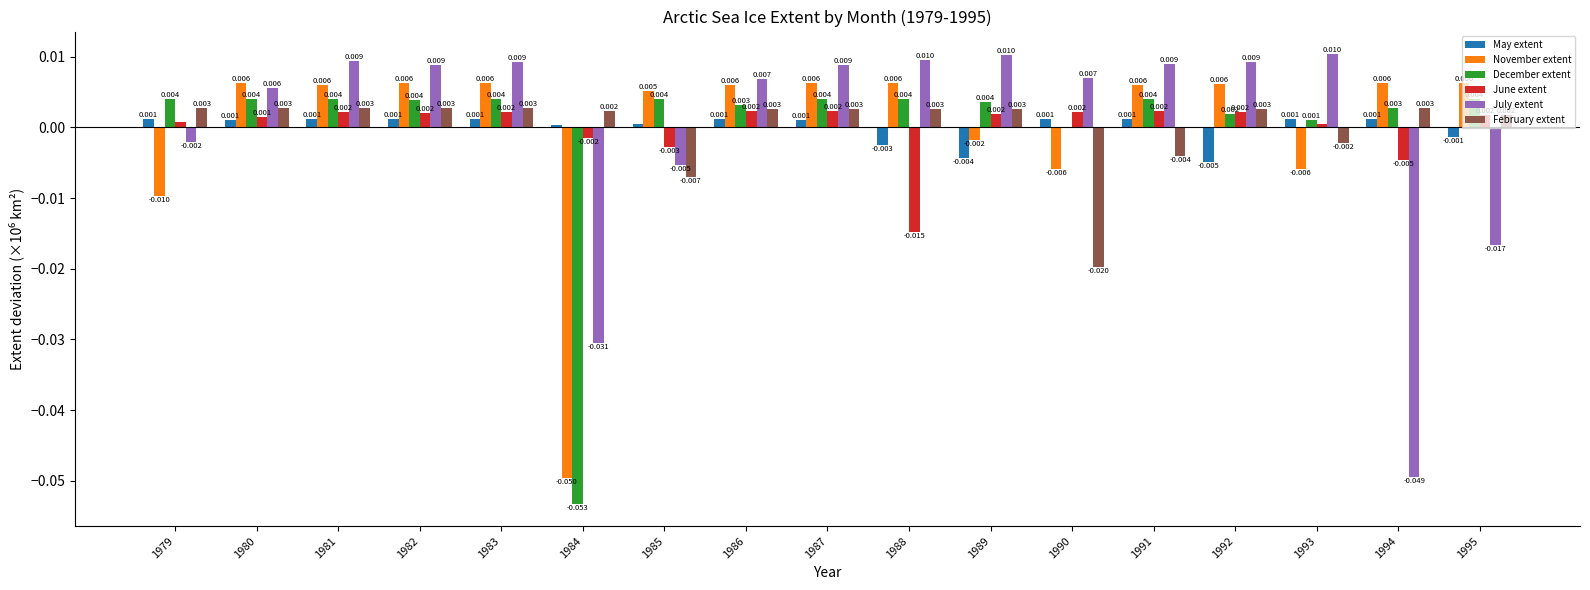

Is the value of February extent at 1992 greater than the value of November extent at 1987?

No